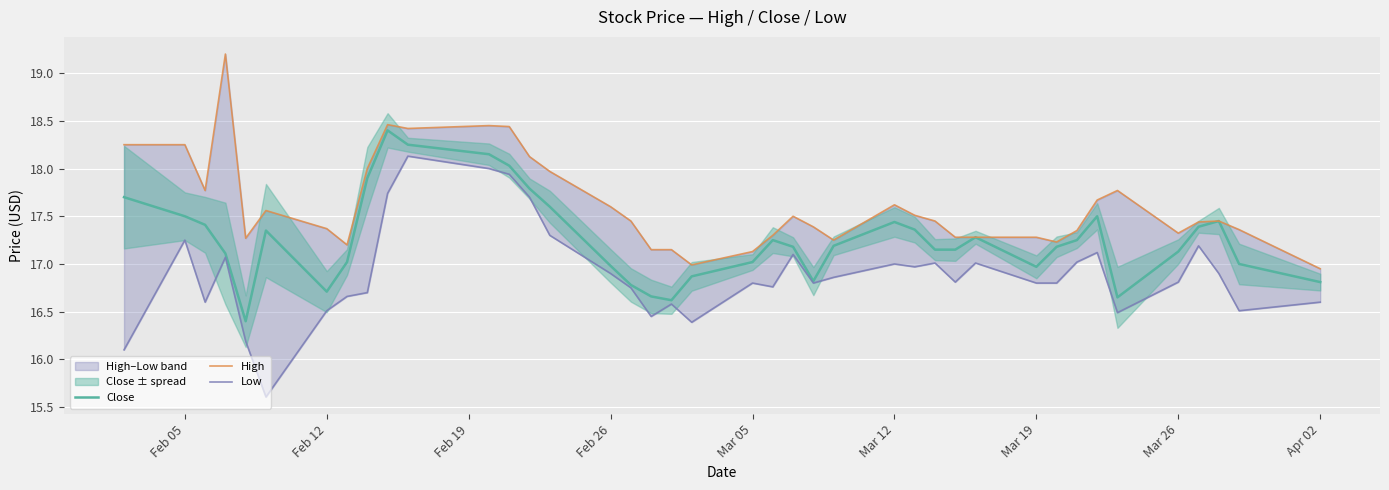

What is the difference between the maximum and second lowest values in the Low series?

2.0